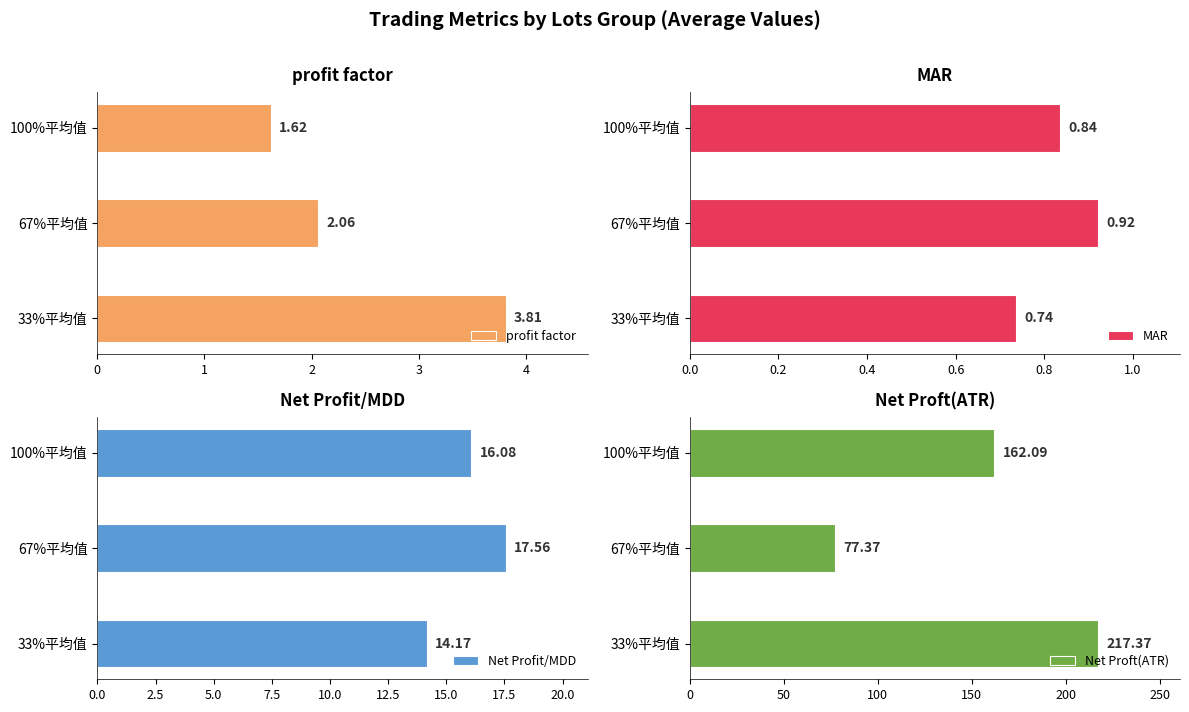

List the labels in order of Net Profit/MDD value, largest first.

67%平均值, 100%平均值, 33%平均值